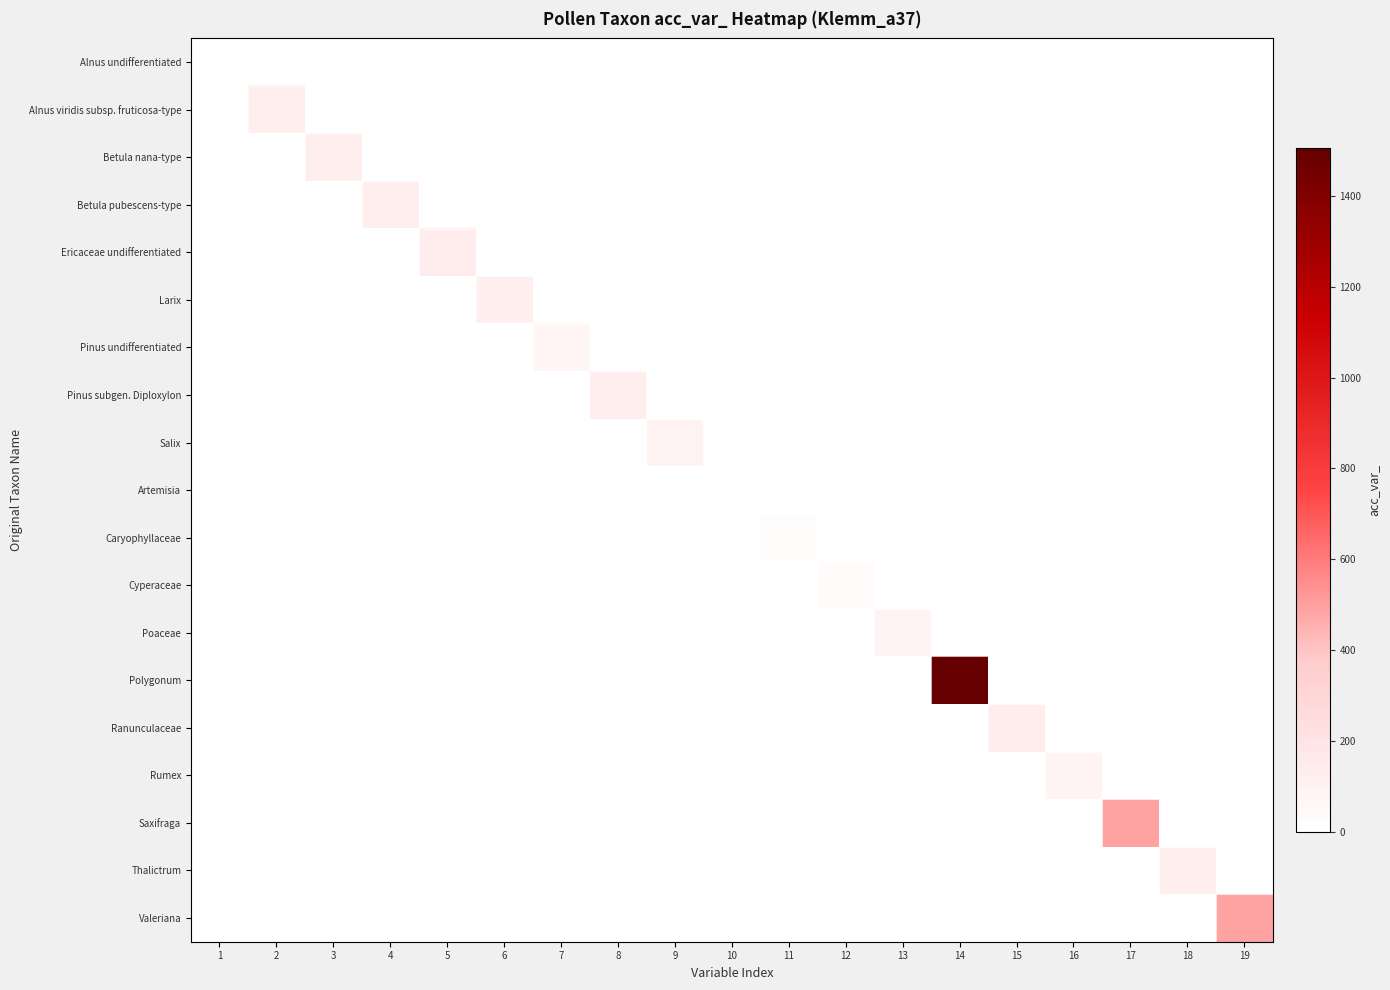

Which series has the widest spread of values?

Polygonum